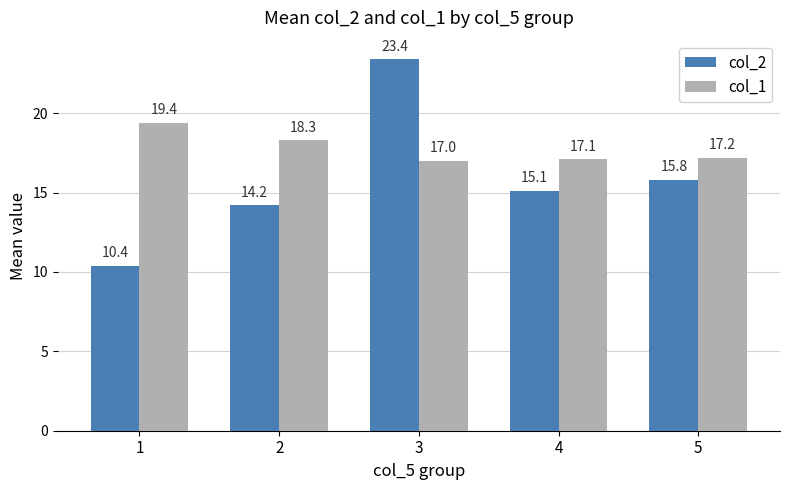

What is the difference between the highest and lowest values at 2?

4.1